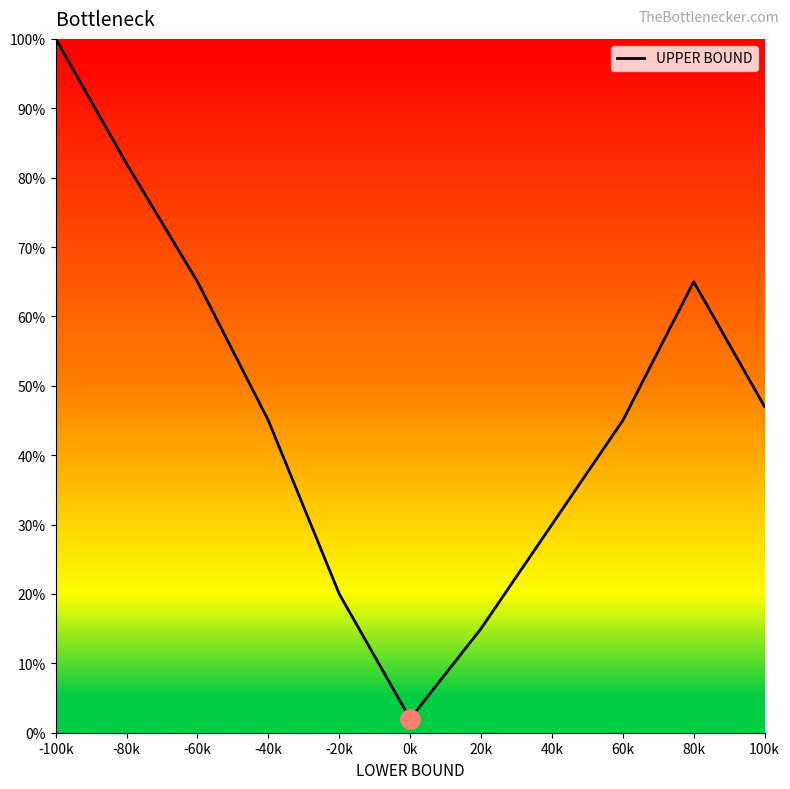

How many points are lower than both their immediate neighbors (excluding endpoints)?

1